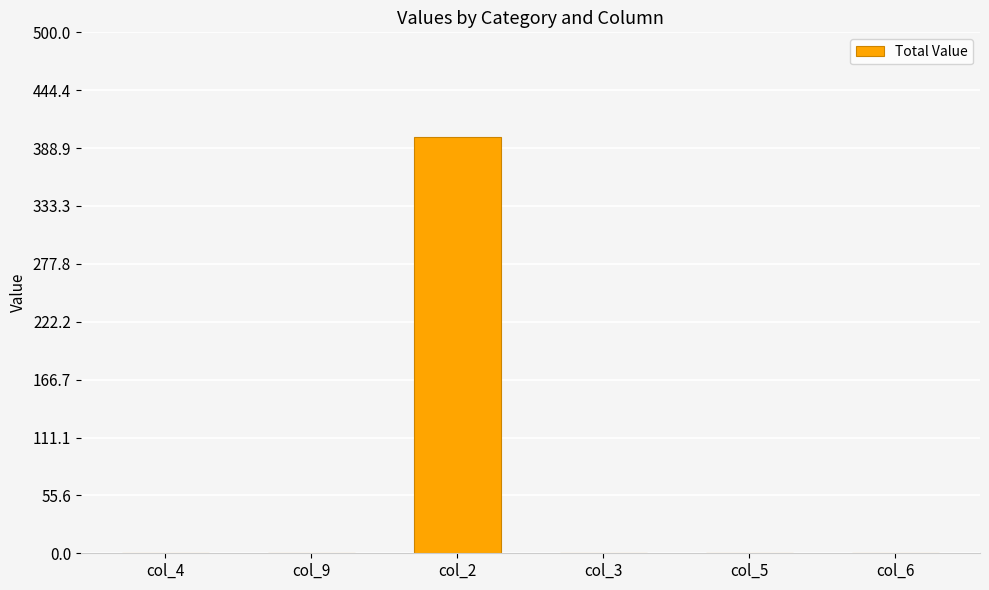

Which label corresponds to the largest value in the chart?

col_2